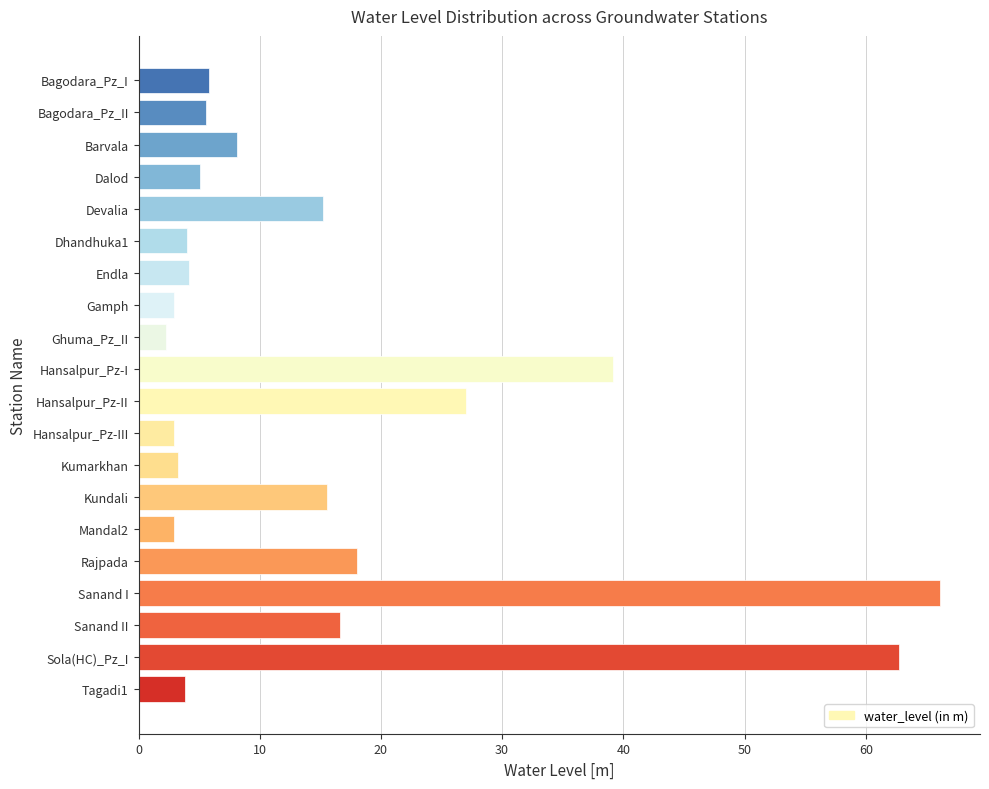

What is the average value?

15.6